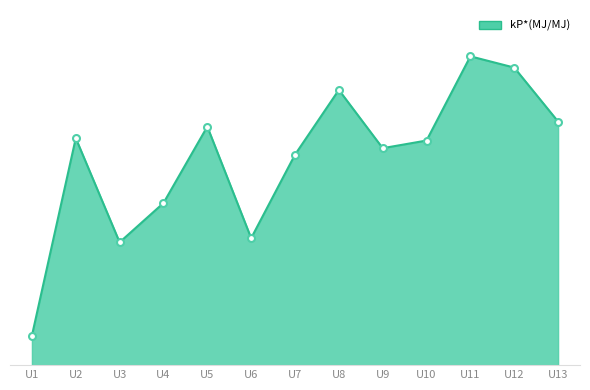

Is this an area chart (filled region under the line)?

Yes